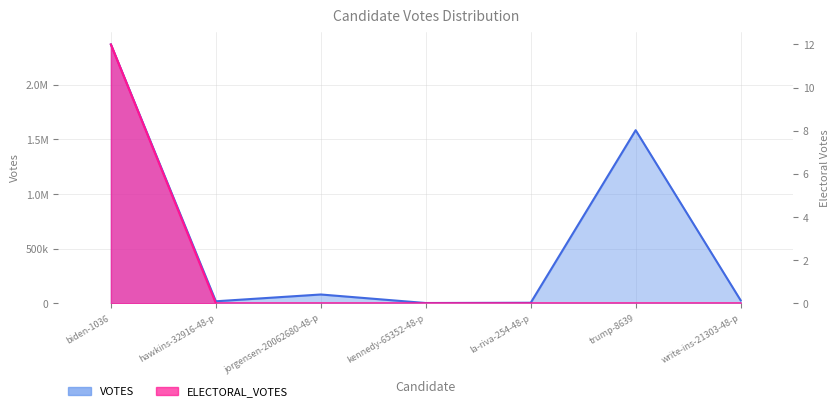

What are all the series names shown in the legend?

VOTES, ELECTORAL_VOTES